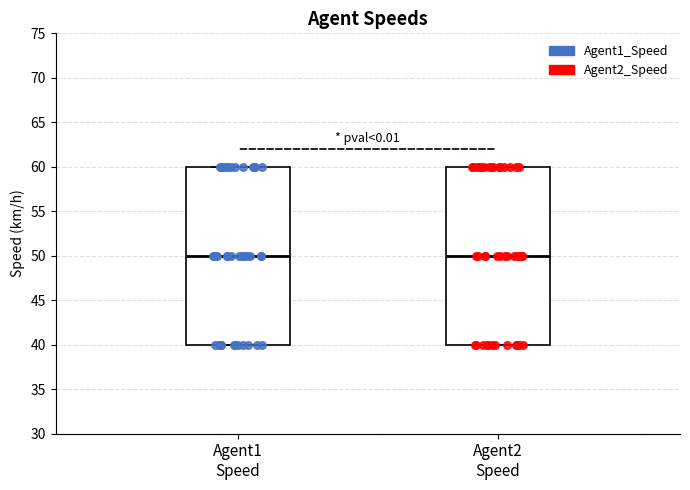

Where does the median line of the box for Agent1 Speed sit on the y-axis? The values are not printed on the chart, so give them approximately, as read against the axis.

50